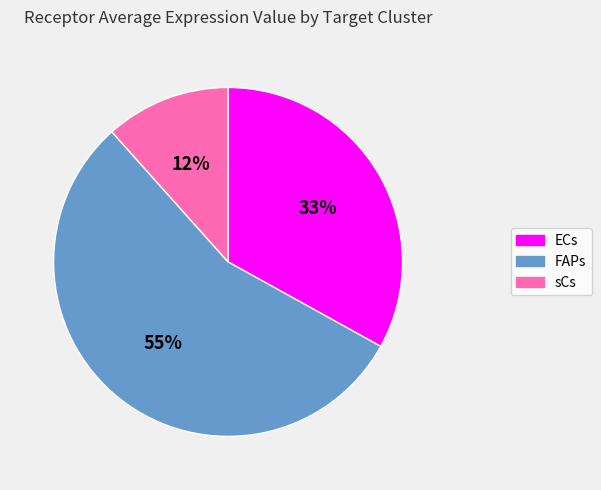

Which slice is the largest?

FAPs